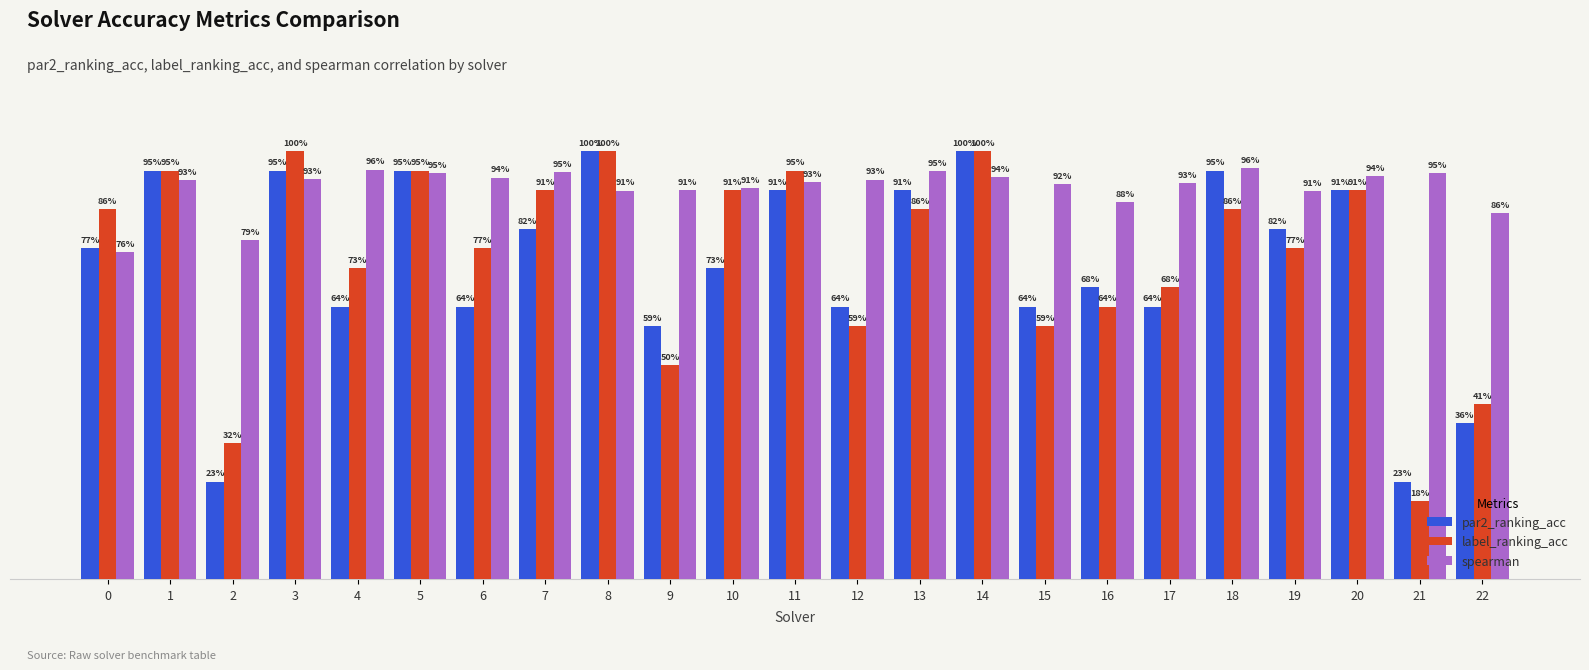

Which series has the largest total across all categories?

spearman